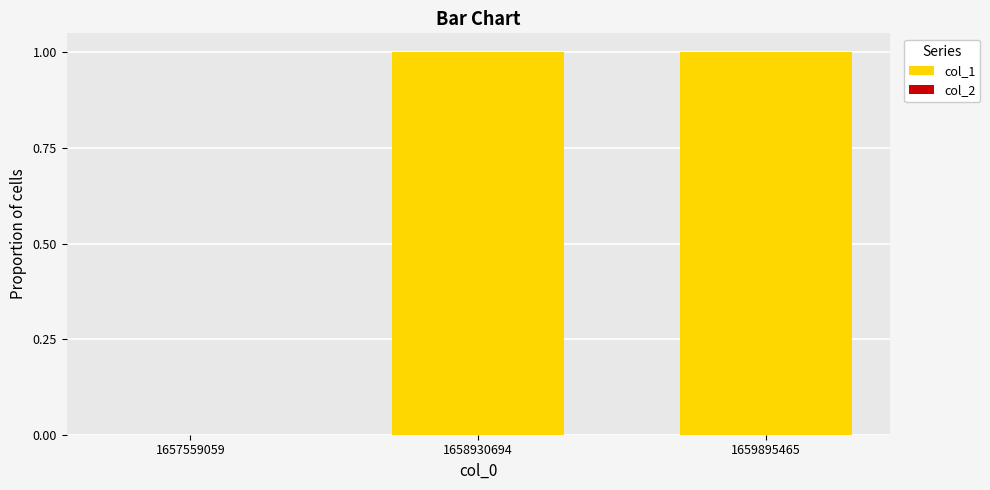

What is the greatest value displayed?

1